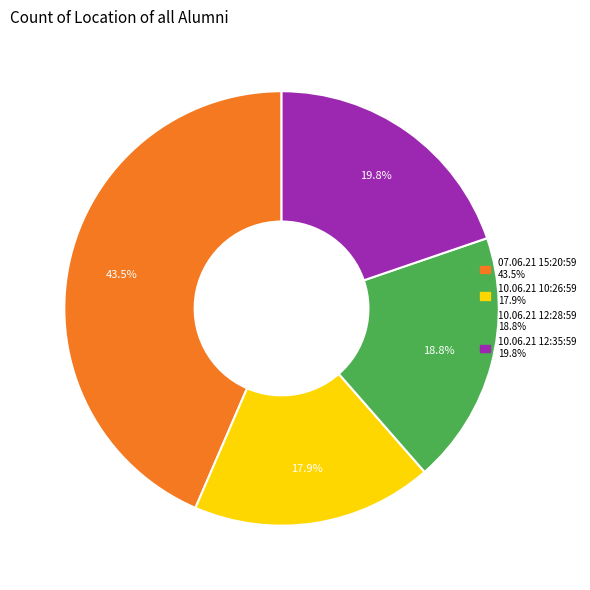

Which category has the biggest portion of the pie?

07.06.21 15:20:59